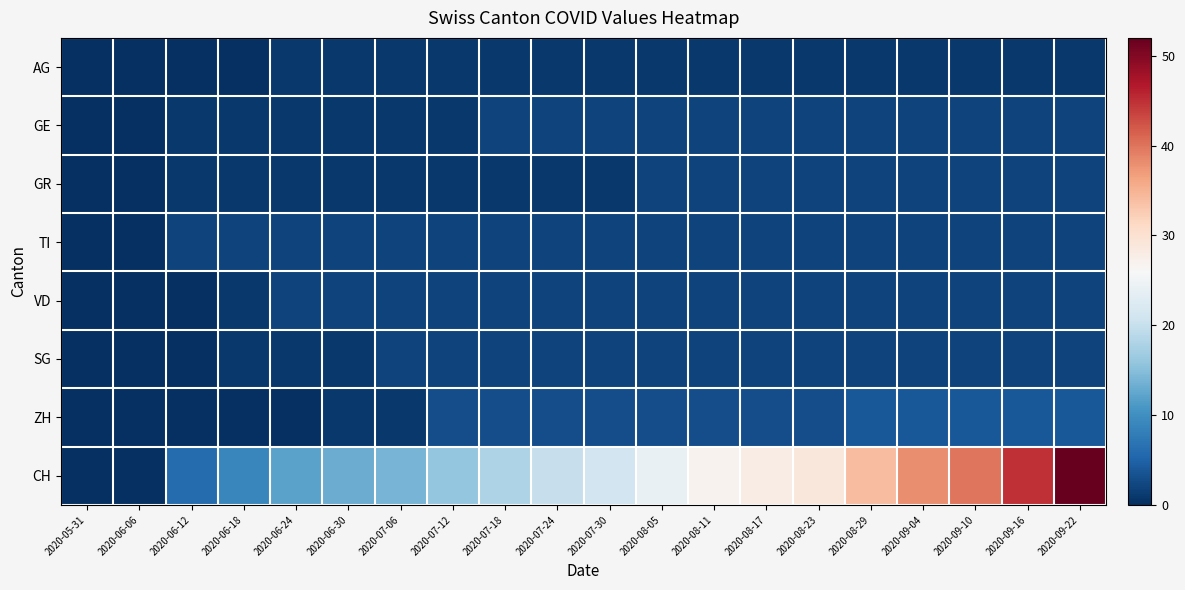

What is the spread (max minus min) of values at 2020-09-04?

37